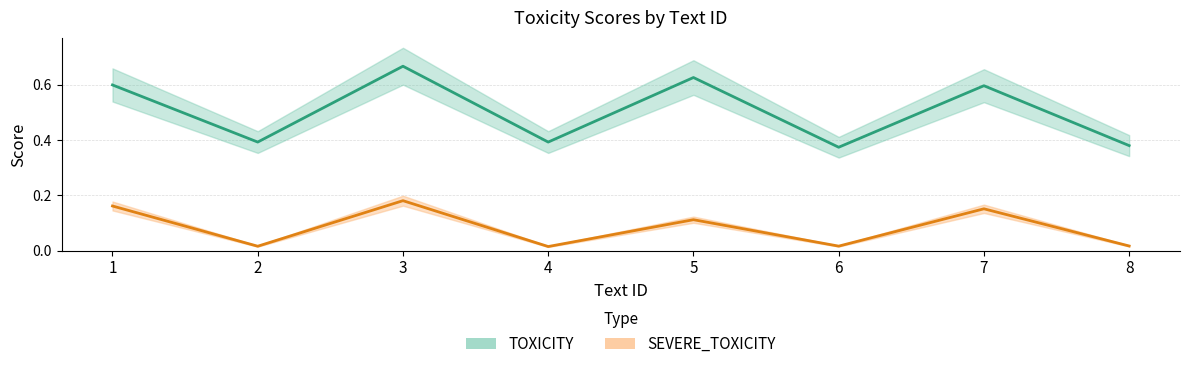

Count the TOXICITY values in the range 0 to 1.

8